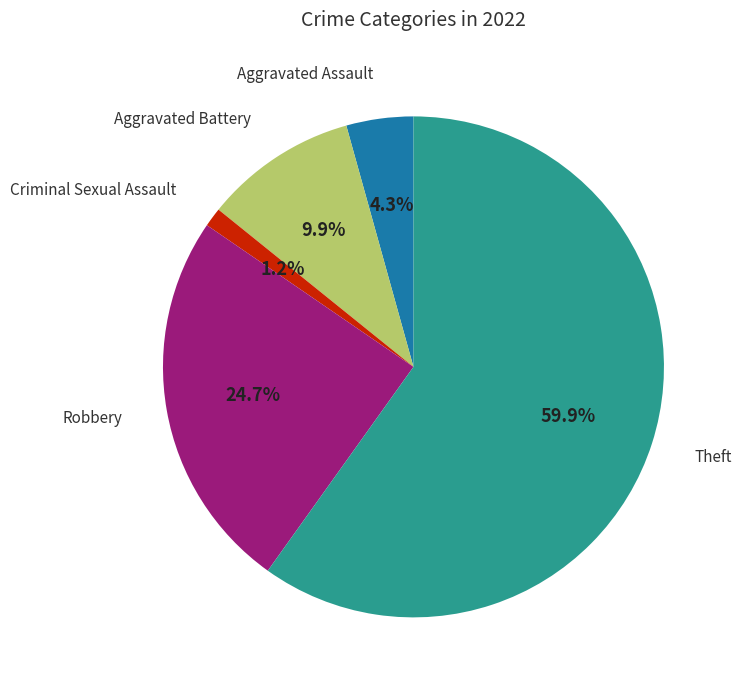

Is there a majority slice in this chart?

Yes